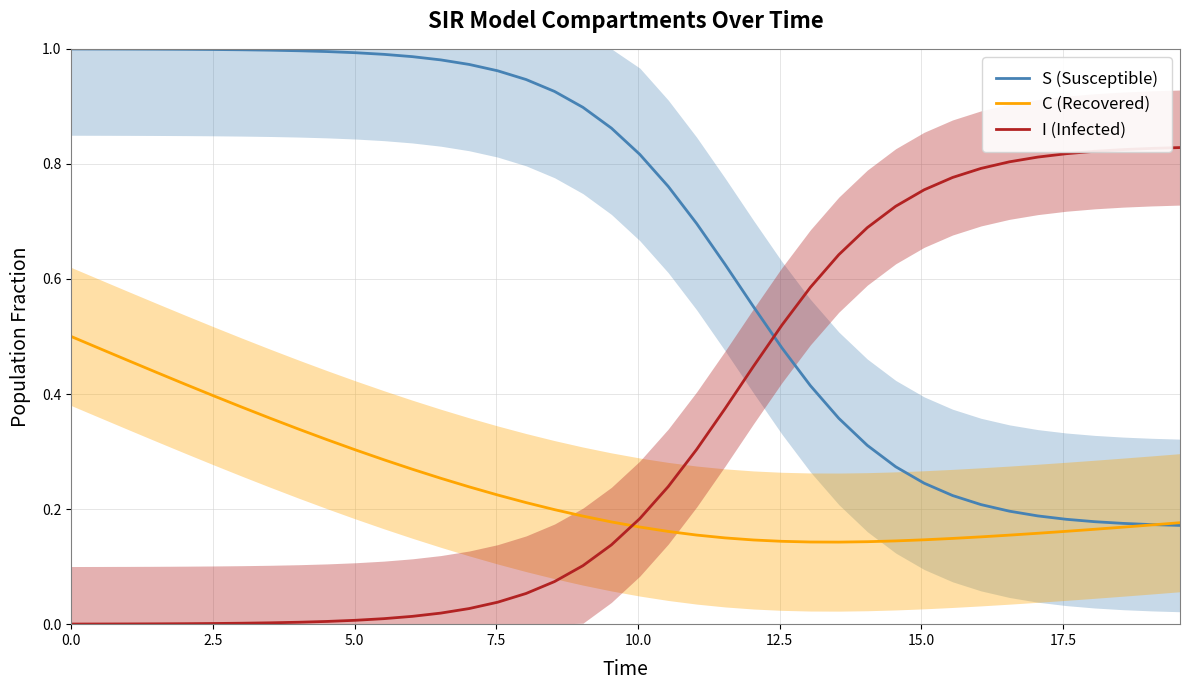

Does the chart have visible grid lines?

Yes